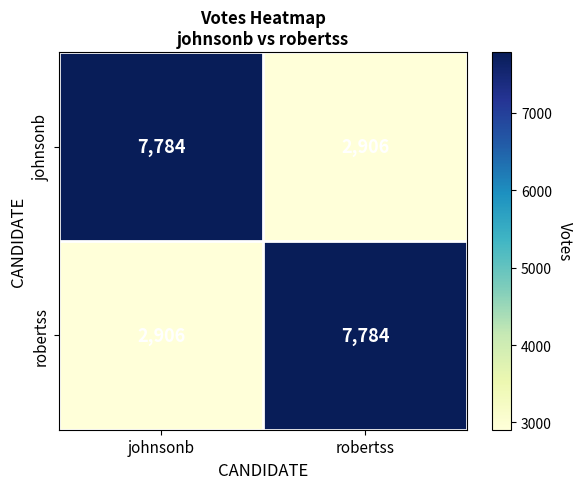

What is the difference between the robertss values at robertss and johnsonb?

4878